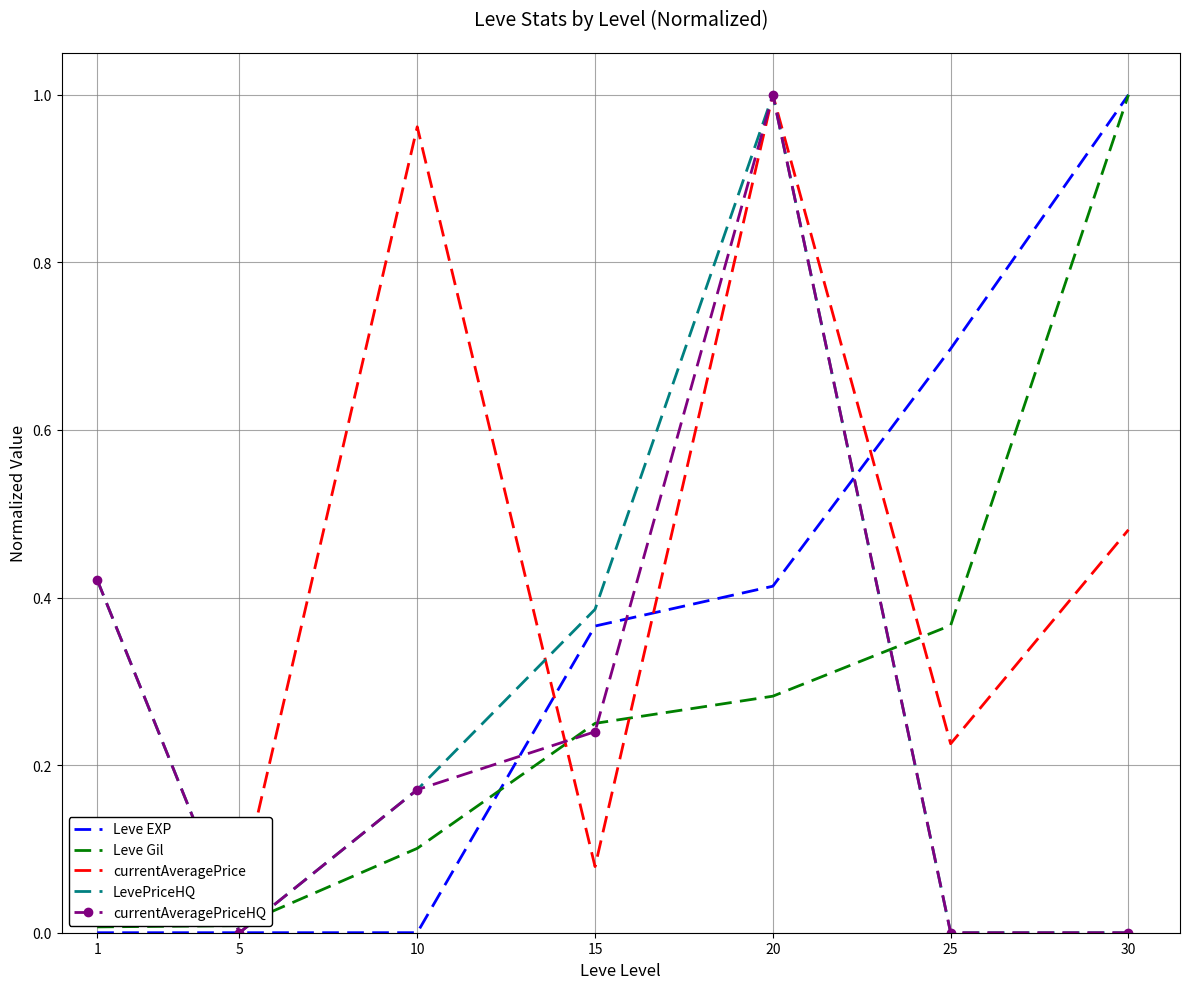

Is it true that LevePriceHQ equals 0.4 at 15?

True